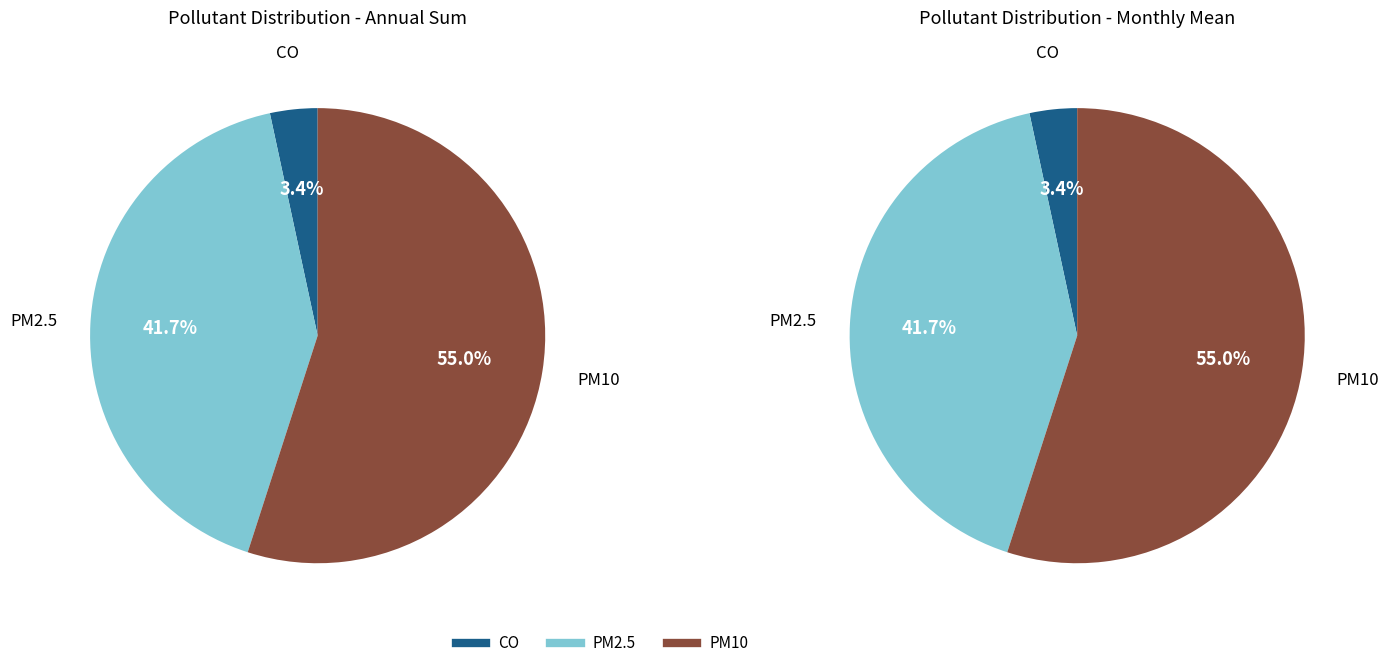

Do 7 and 4 together represent more than half of the pie?

No